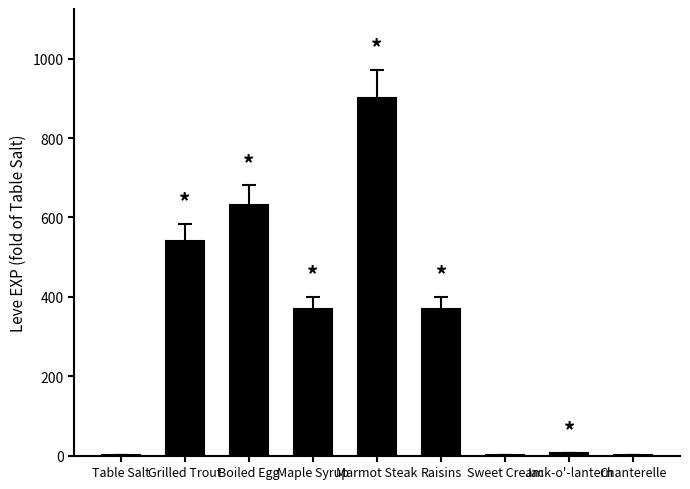

What is the sum of all values?

2819